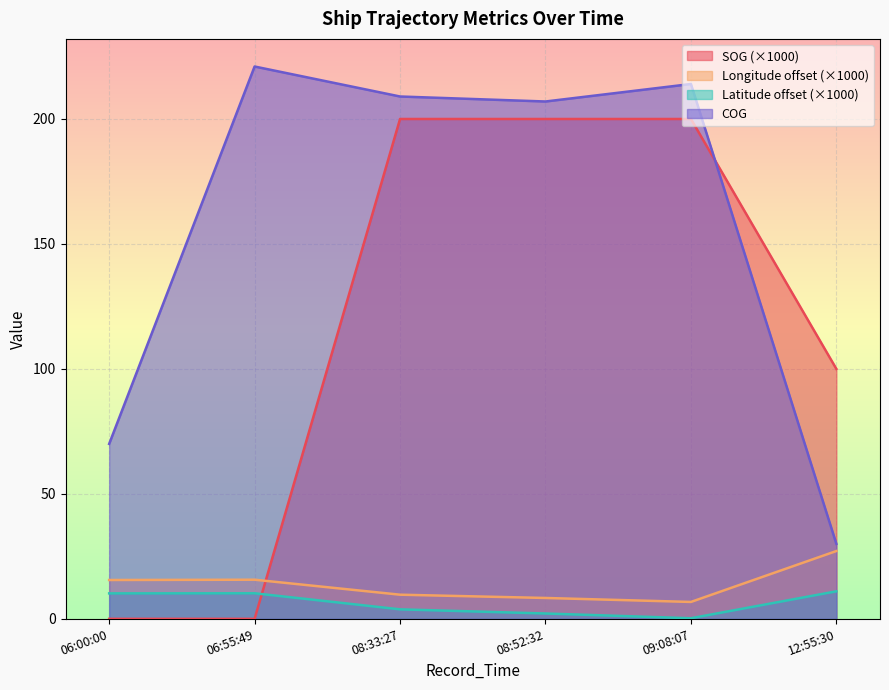

List the labels in order of SOG value, largest first.

08:33:27, 08:52:32, 09:08:07, 12:55:30, 06:00:00, 06:55:49